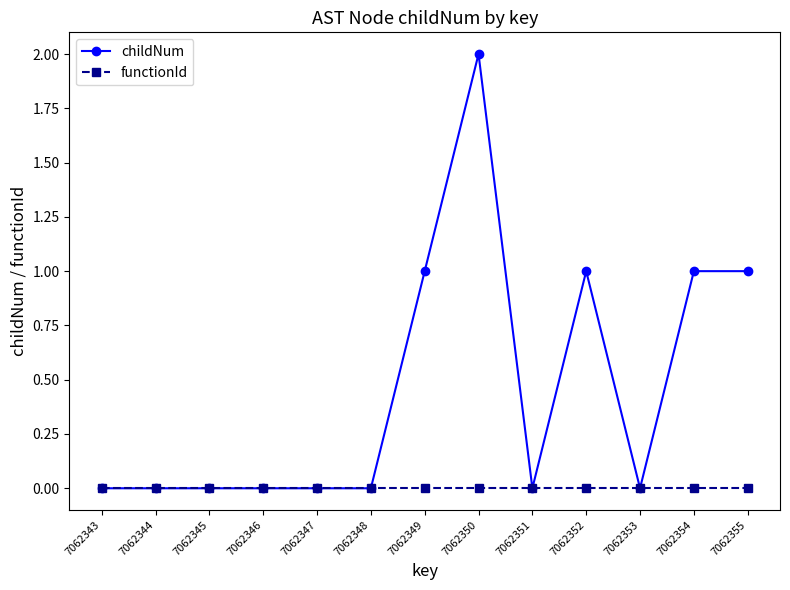

Between 7062347 and 7062349, which series saw the biggest shift?

childNum